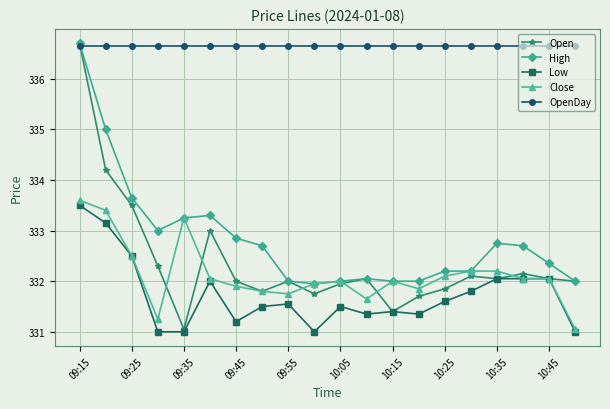

Which series has the largest range (max minus min)?

Open